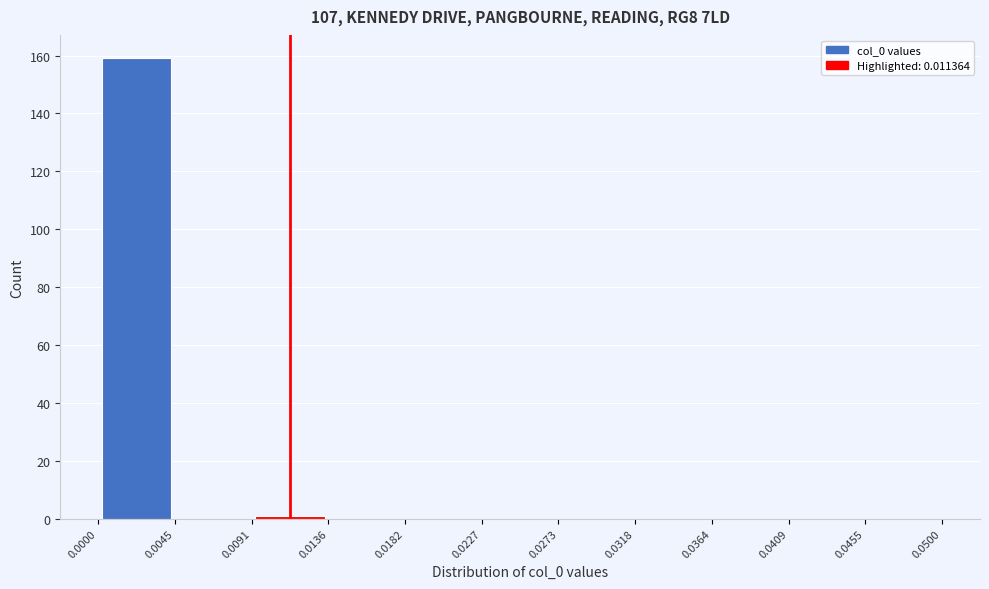

How tall is the bar that spans 0.0000 to 0.0045 on the x-axis? The values are not printed on the chart, so give them approximately, as read against the axis.

160